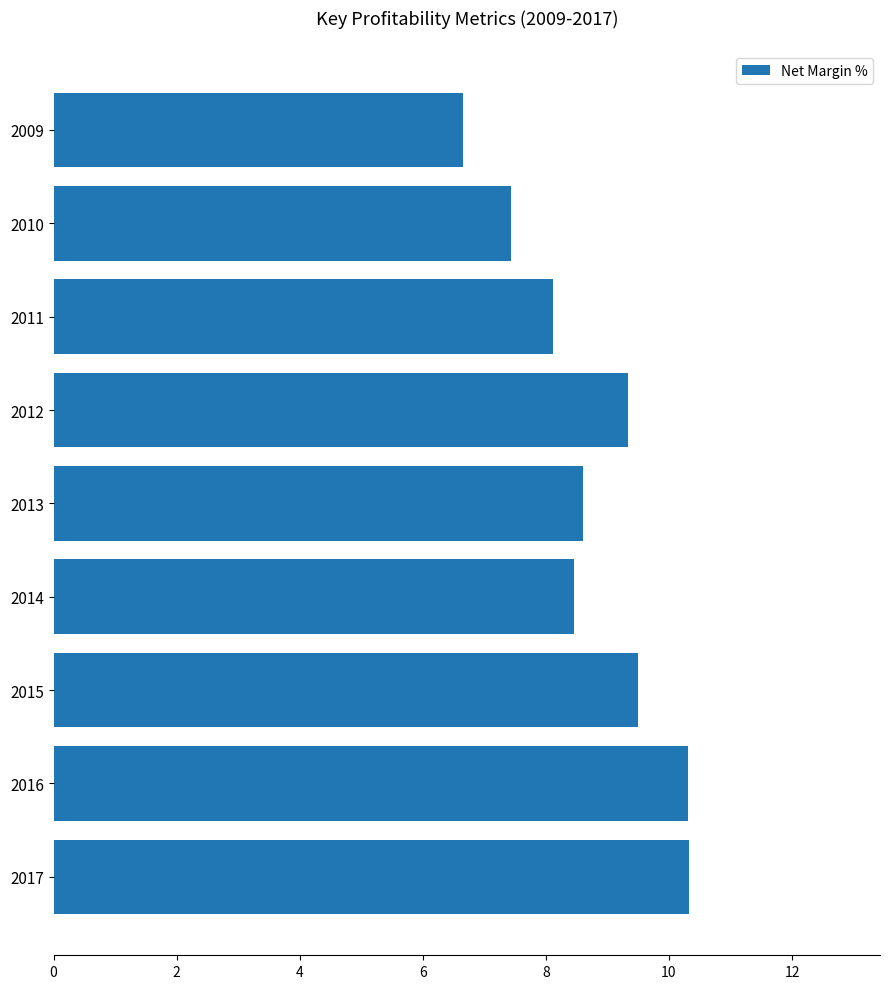

The chart shows a value of 7.4 at 2010. True or false?

True